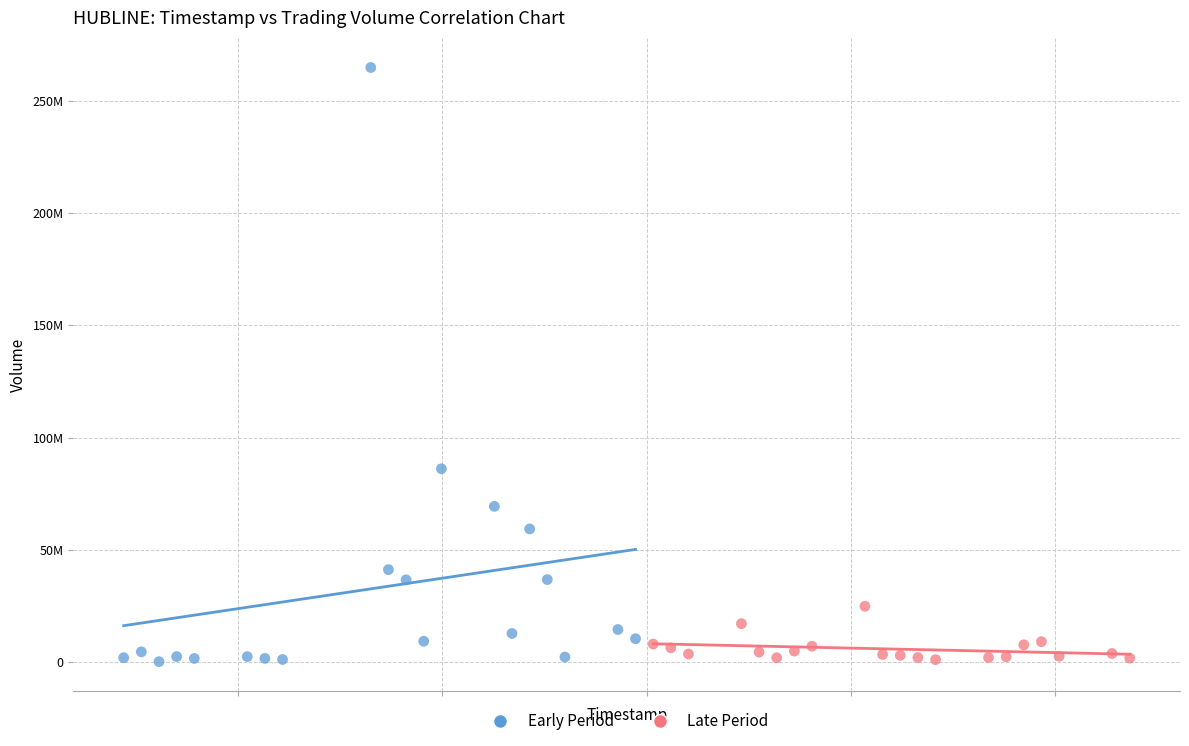

What are all the series names shown in the legend?

Early Period, Late Period